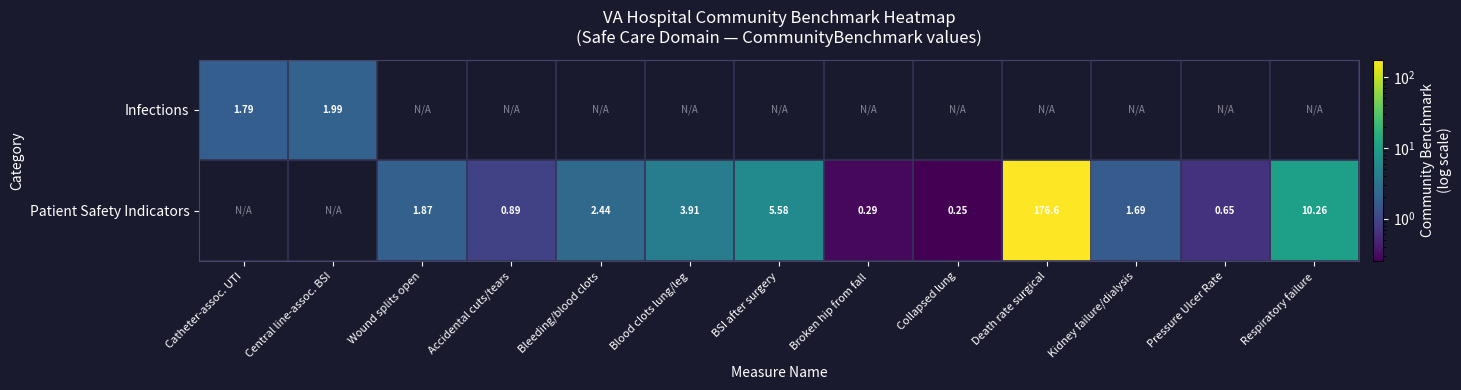

Rank the series by their average value, from lowest to highest.

Infections, Patient Safety Indicators